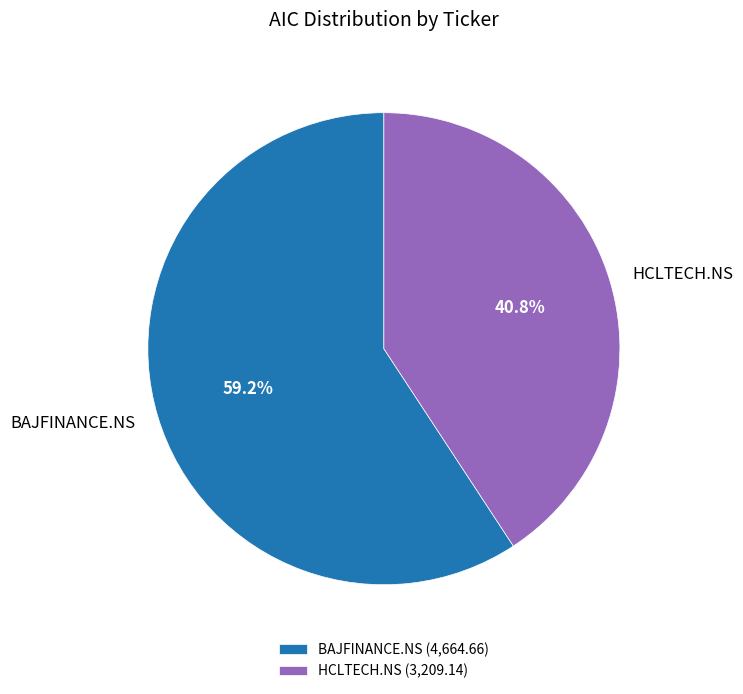

The HCLTECH.NS slice represents 41% of the pie. True or false?

True